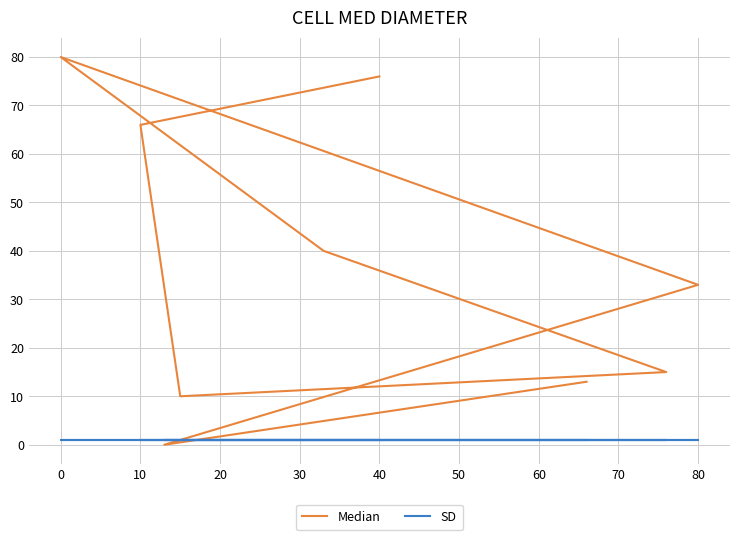

The value of Median at 30 is 69. True or false?

False